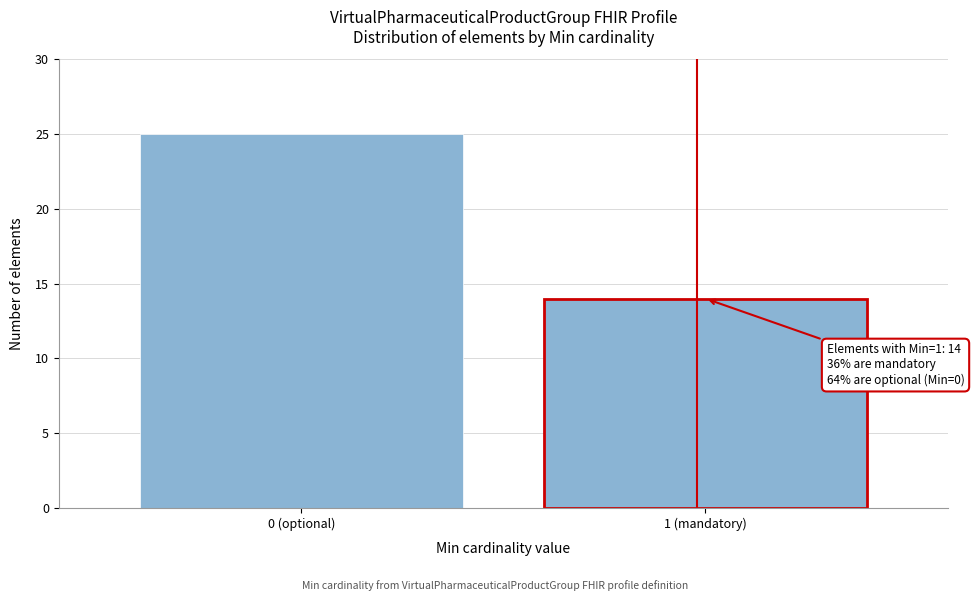

Reading left to right, extract all data points from this chart.

0 (optional)=25	1 (mandatory)=14